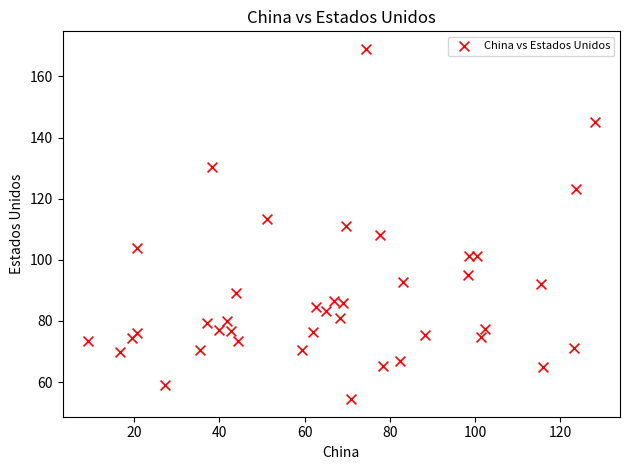

What is the range of X values (max minus min)?

119.0